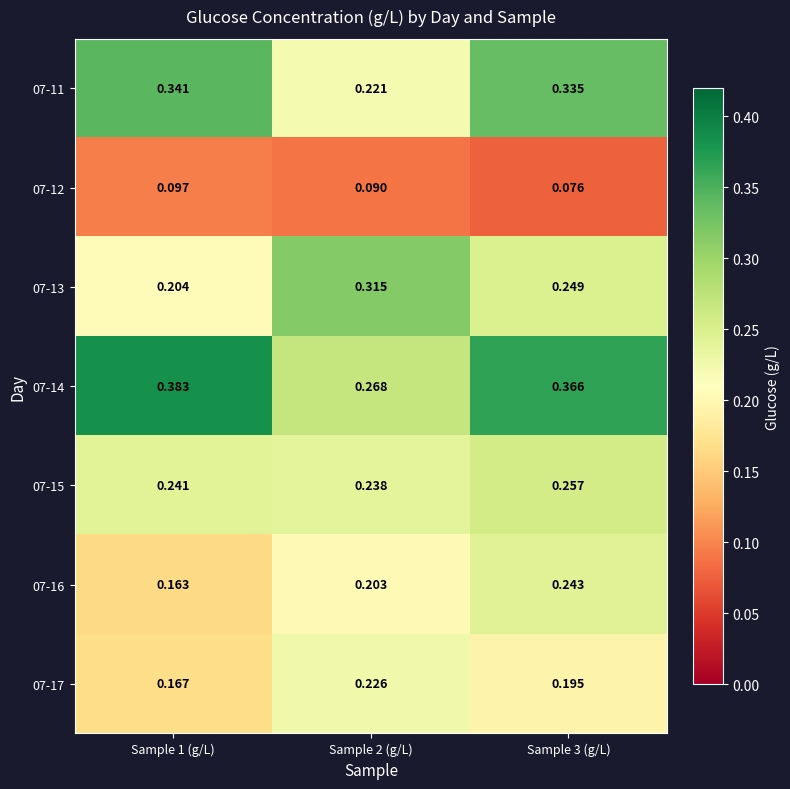

What is the difference between the highest and lowest values at Sample 1 (g/L)?

0.3